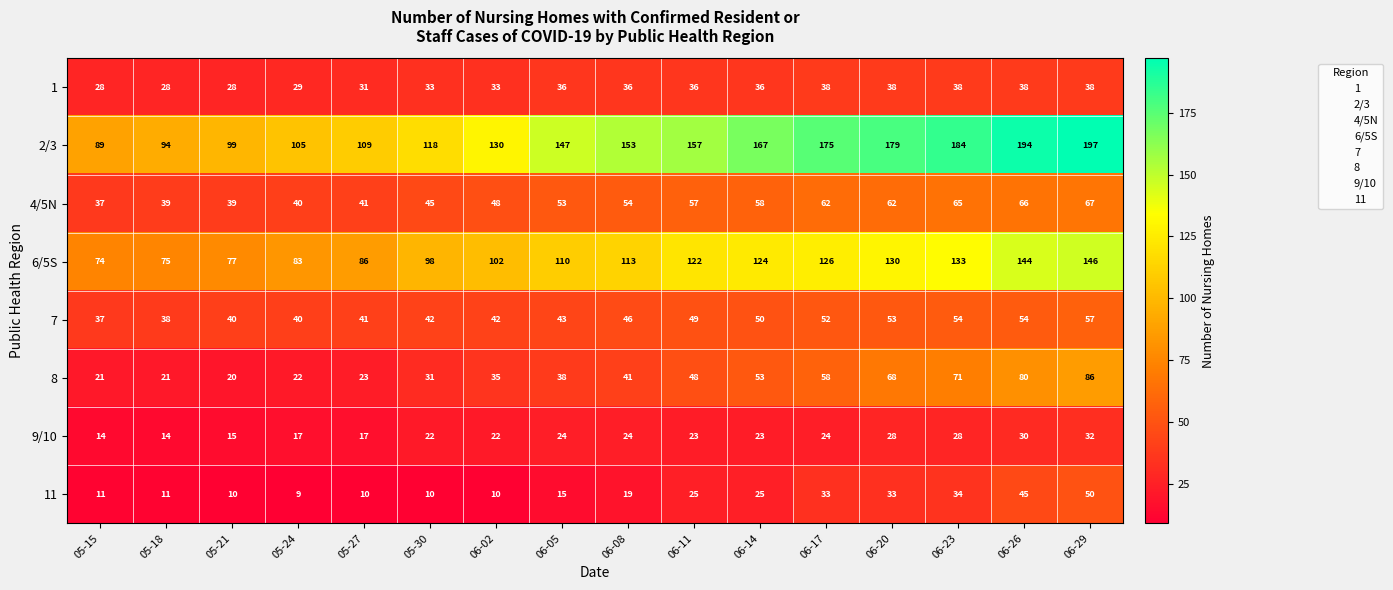

Is it true that 7 equals 42 at 05-30?

True